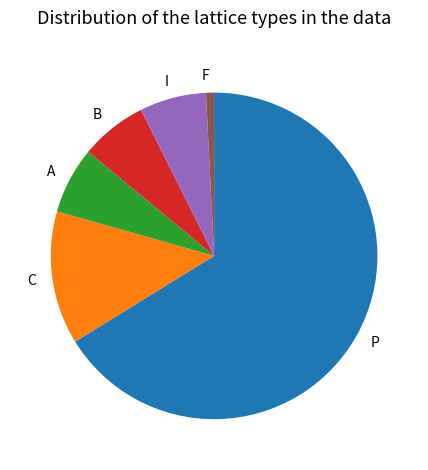

Do I and F together represent more than half of the pie?

No